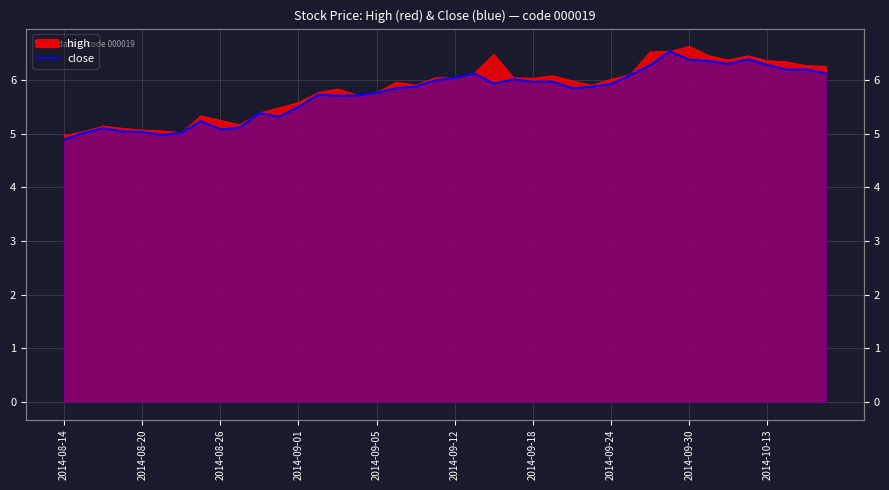

What is the smallest value displayed?

4.9